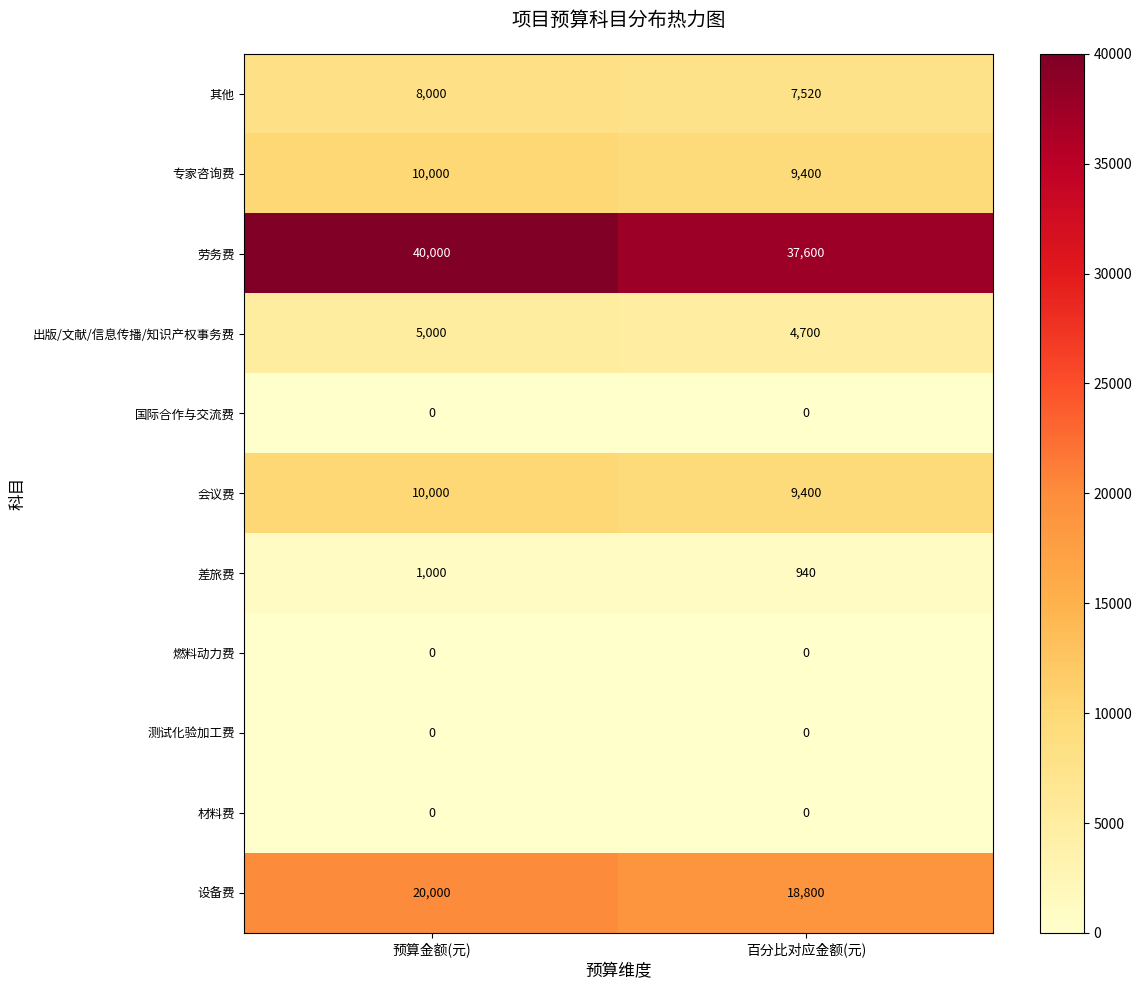

What is the difference between the maximum and minimum values in the 会议费 series?

600